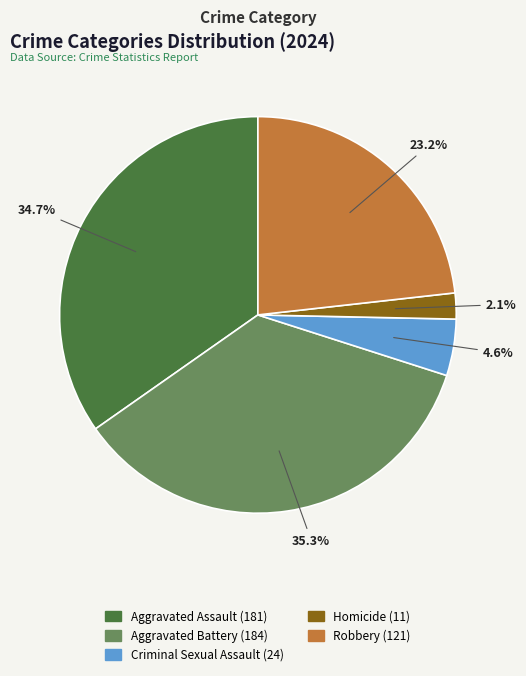

Does any single category account for the majority?

No